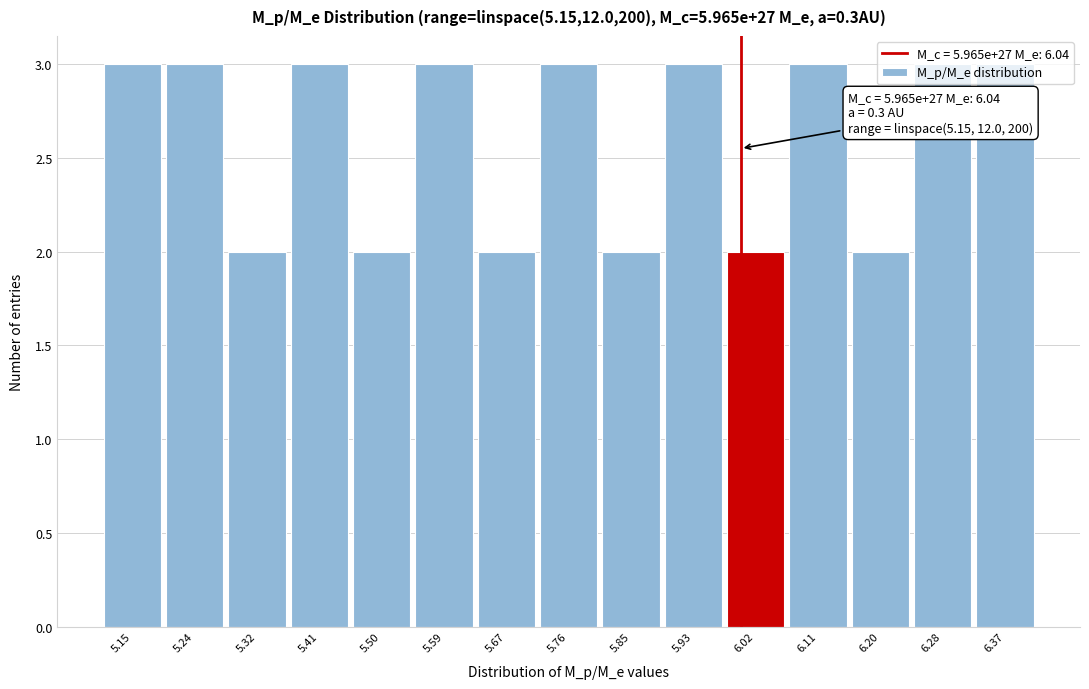

The value at 6.02 is 3. True or false?

False